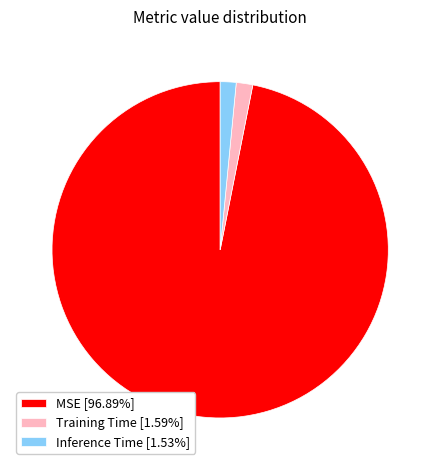

Is there a majority slice in this chart?

Yes